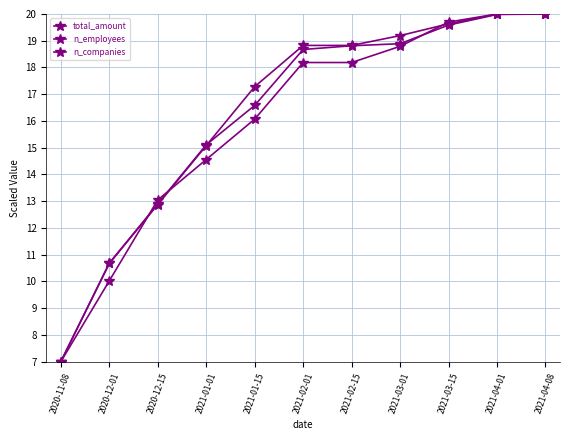

Which category has the lowest value in the n_employees series?

2020-11-08